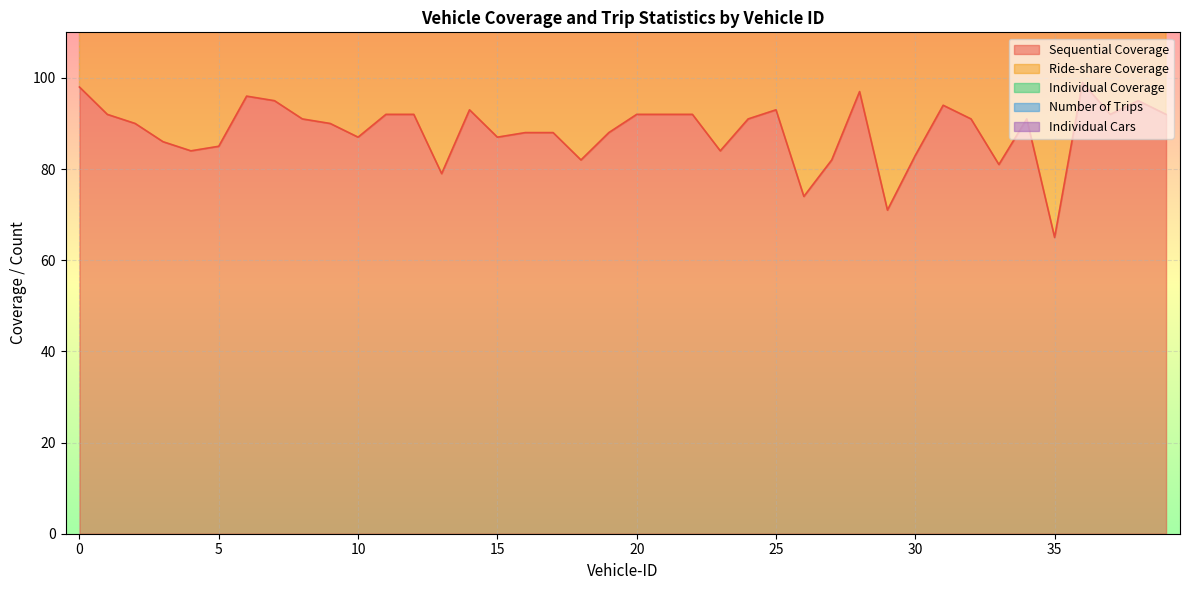

At which label does Number of Trips reach its peak?

2